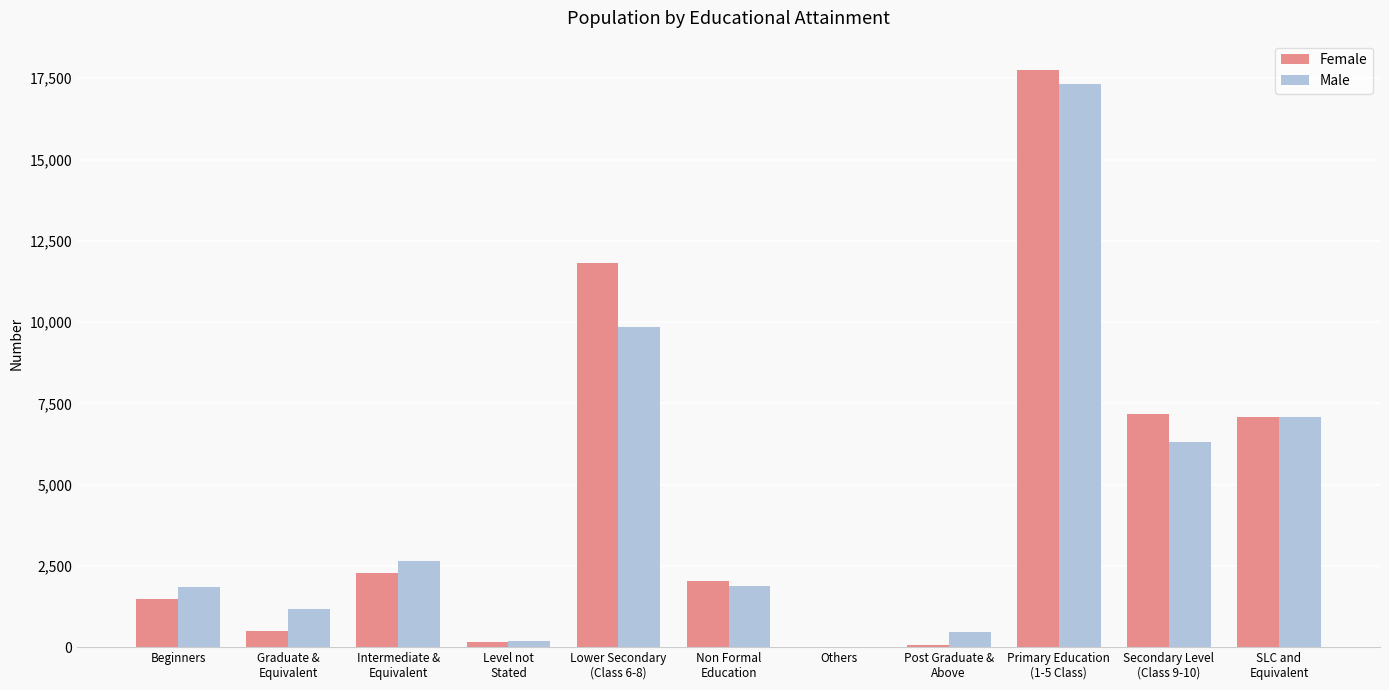

What is the sum of all Male values?

48780